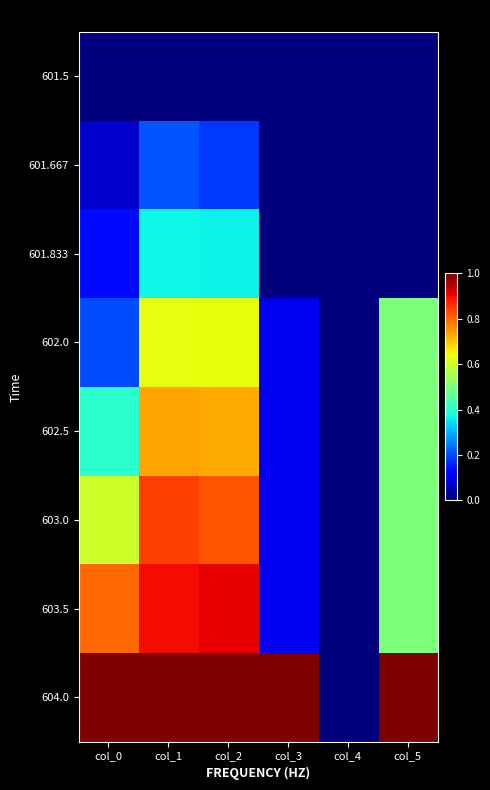

At how many categories does at least one series exceed 0?

5